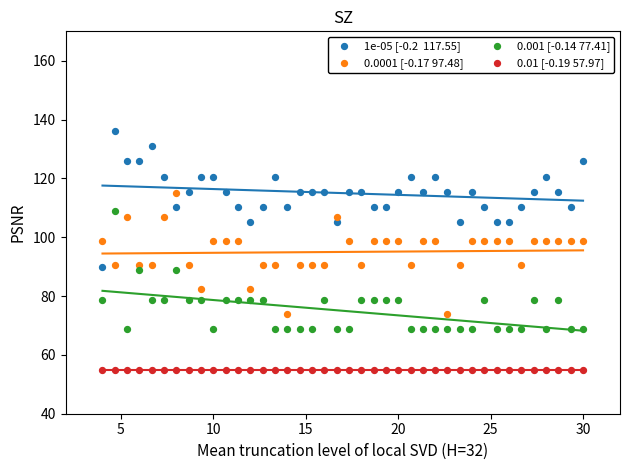

How many points are shown in the scatter plot?

160